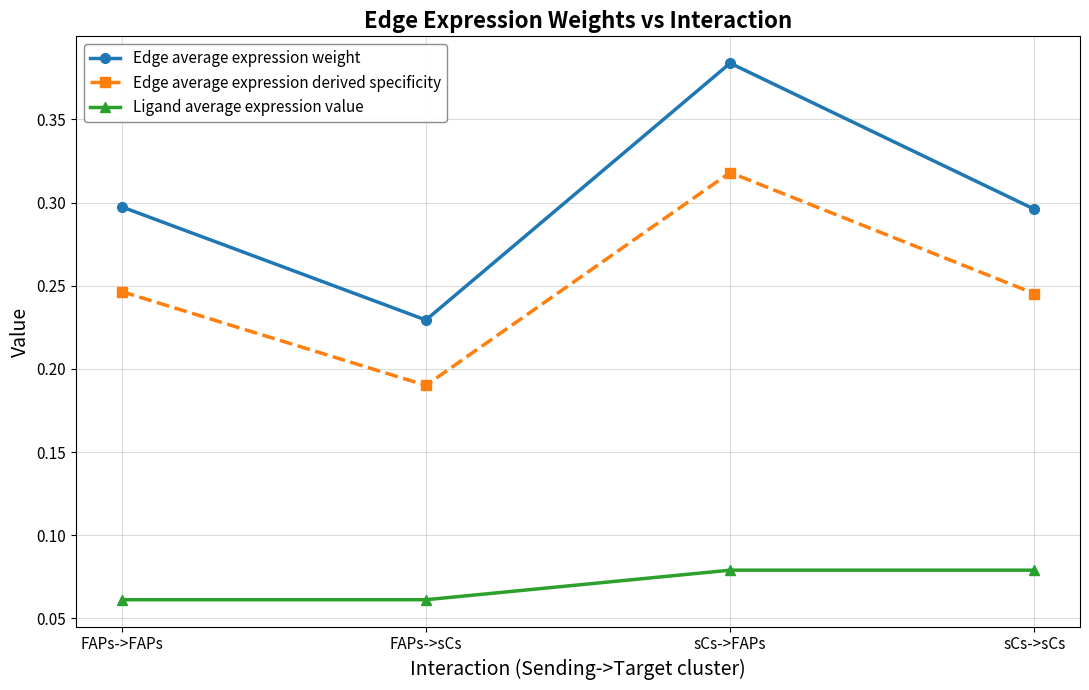

True or false: Ligand average expression value and Edge average expression weight cross at least once.

False